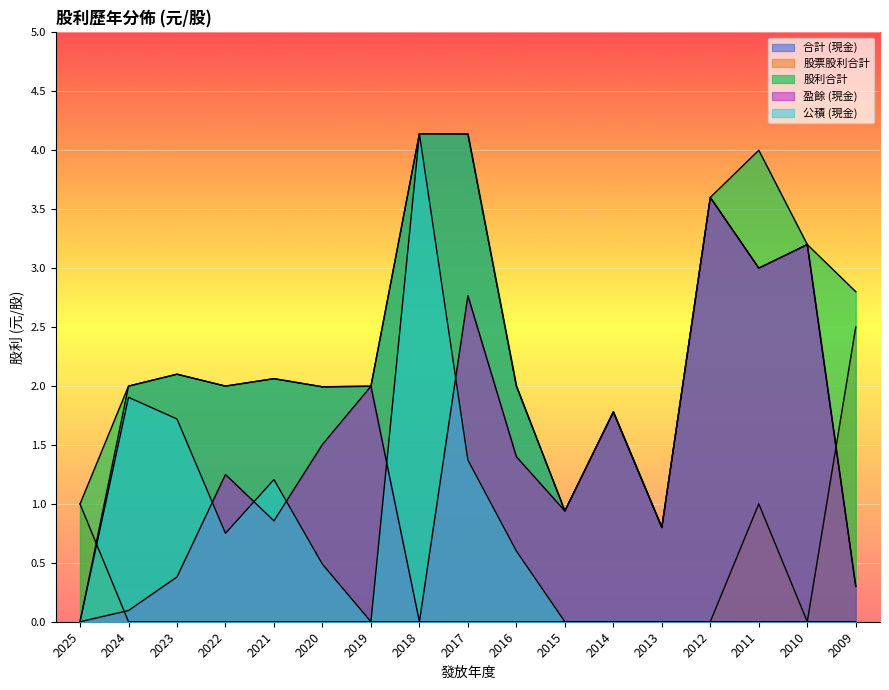

True or false: 合計 (現金) has more than 2 points higher than both neighbors.

True